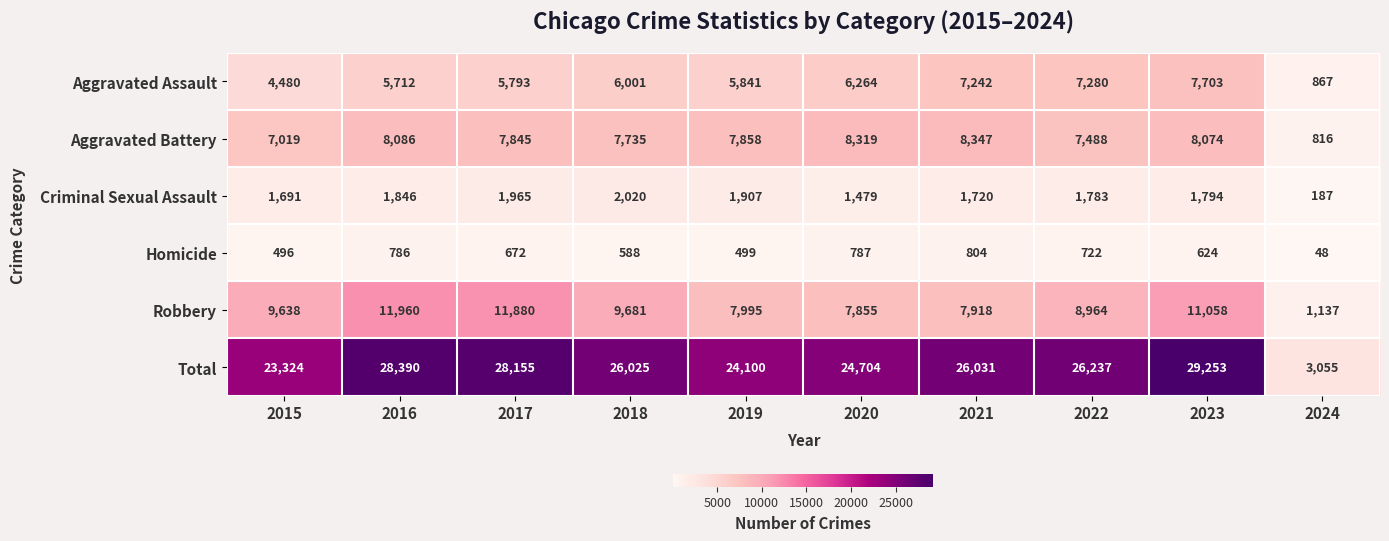

At which label is Aggravated Battery closest to 4581?

2015